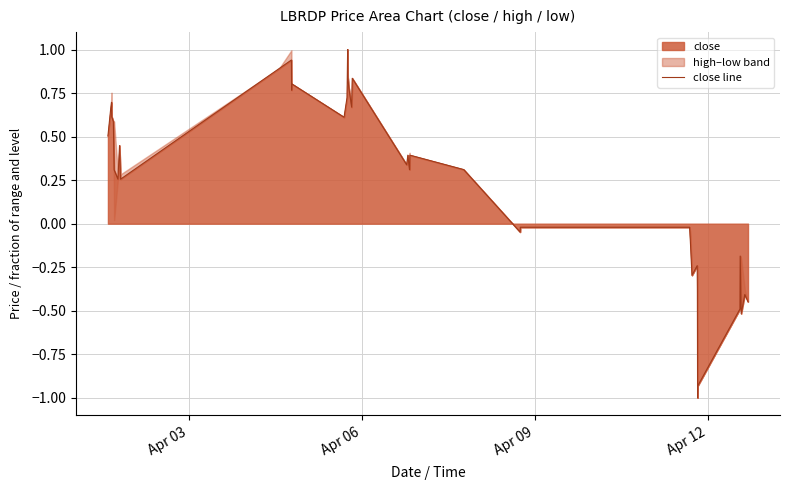

What is the minimum value for close line?

-1.0